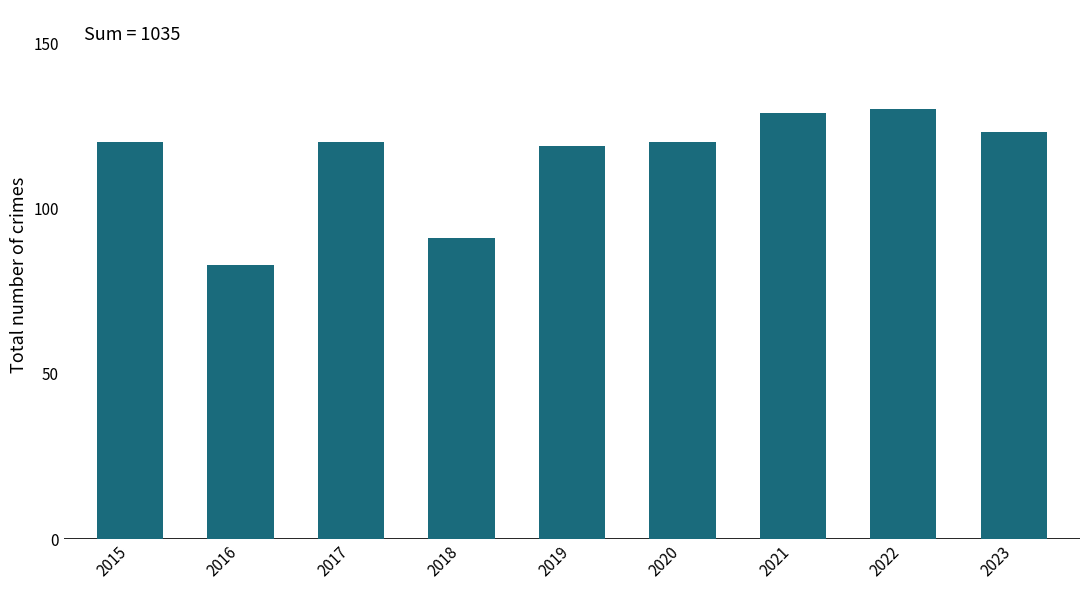

Which category has the lowest value across all series?

2016